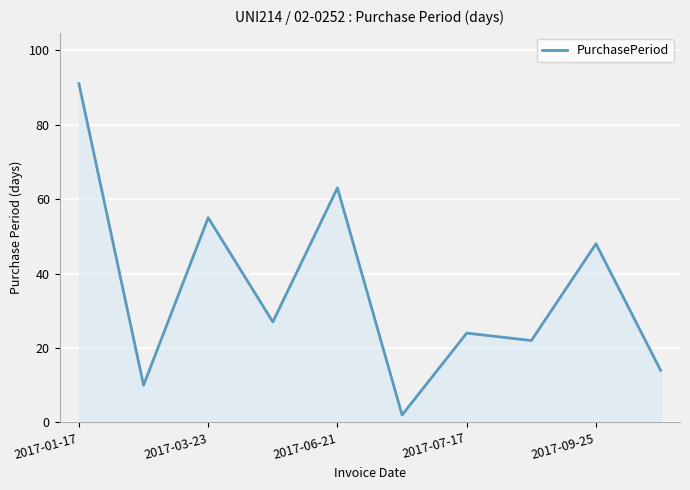

What is the maximum value shown in the chart?

91